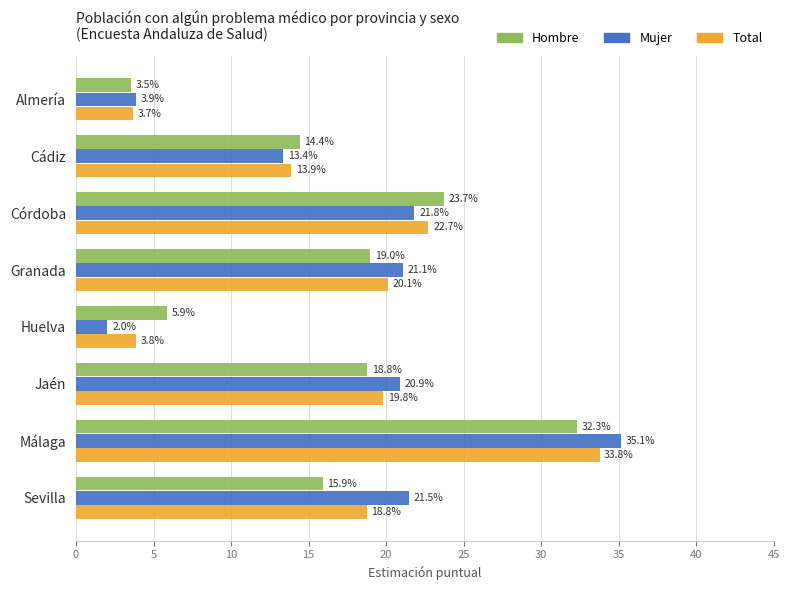

What is the average value of the Mujer series?

17.5